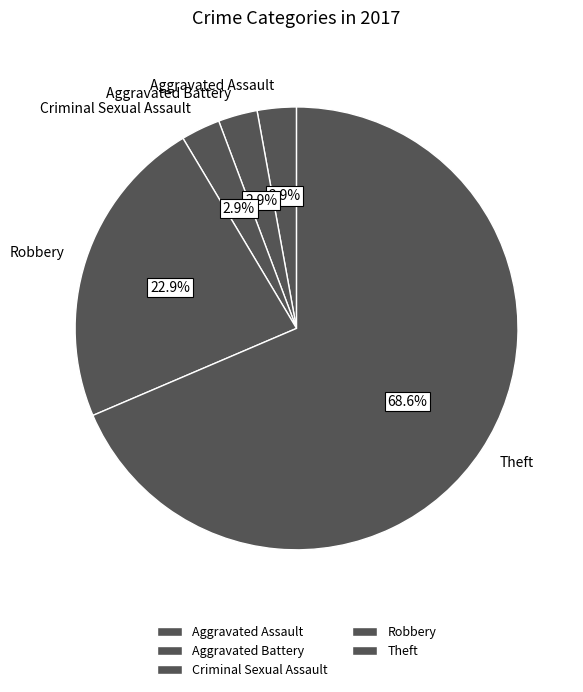

What is the largest slice in the pie chart?

Theft